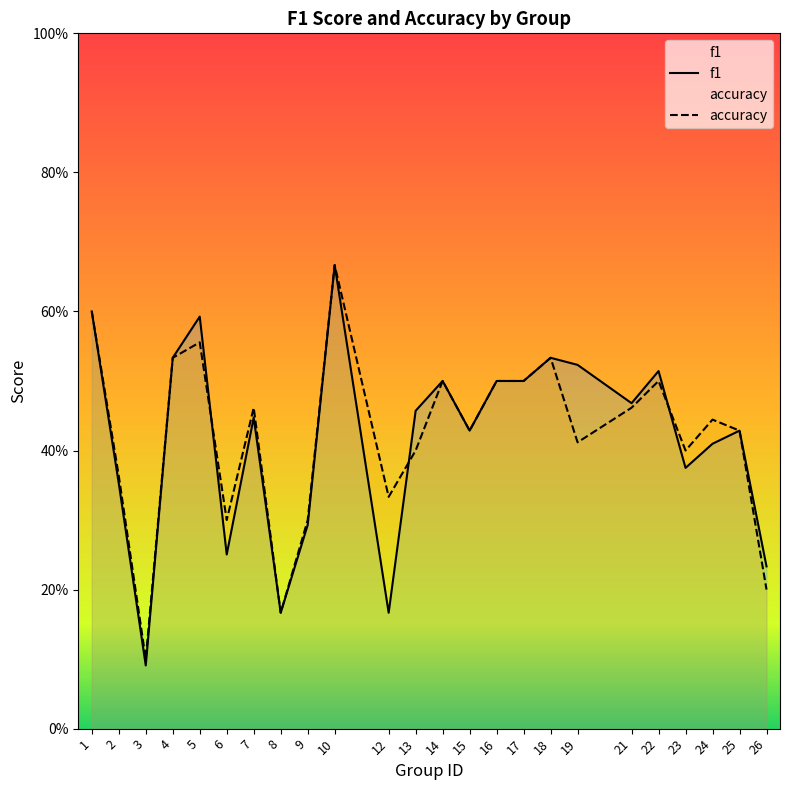

Reading left to right, what are all the values shown in this chart?

f1: 1=0.6	2=0.4	3=0.1	4=0.5	5=0.6	6=0.3	7=0.4	8=0.2	9=0.3	10=0.7	12=0.2	13=0.5	14=0.5	15=0.4	16=0.5	17=0.5	18=0.5	19=0.5	21=0.5	22=0.5	23=0.4	24=0.4	25=0.4	26=0.2
accuracy: 1=0.6	2=0.4	3=0.1	4=0.5	5=0.6	6=0.3	7=0.5	8=0.2	9=0.3	10=0.7	12=0.3	13=0.4	14=0.5	15=0.4	16=0.5	17=0.5	18=0.5	19=0.4	21=0.5	22=0.5	23=0.4	24=0.4	25=0.4	26=0.2